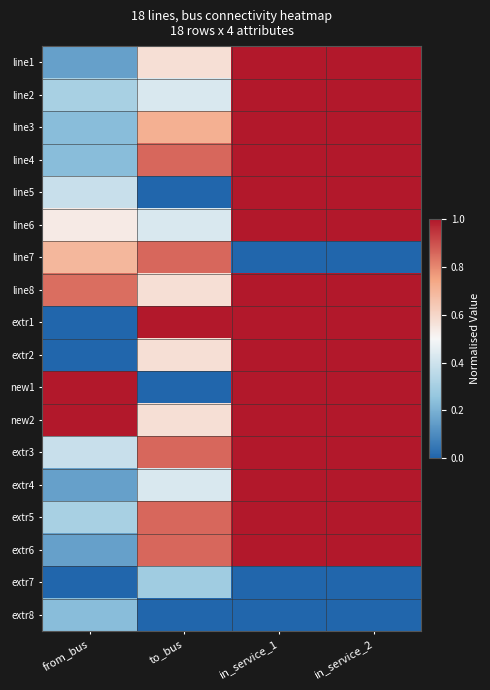

Reading right to left, extract all data points from this chart.

line1: in_service_2=1.0	in_service_1=1.0	to_bus=0.6	from_bus=0.2
line2: in_service_2=1.0	in_service_1=1.0	to_bus=0.4	from_bus=0.3
line3: in_service_2=1.0	in_service_1=1.0	to_bus=0.7	from_bus=0.2
line4: in_service_2=1.0	in_service_1=1.0	to_bus=0.9	from_bus=0.2
line5: in_service_2=1.0	in_service_1=1.0	to_bus=0.0	from_bus=0.4
line6: in_service_2=1.0	in_service_1=1.0	to_bus=0.4	from_bus=0.5
line7: in_service_2=0.0	in_service_1=0.0	to_bus=0.9	from_bus=0.7
line8: in_service_2=1.0	in_service_1=1.0	to_bus=0.6	from_bus=0.8
extr1: in_service_2=1.0	in_service_1=1.0	to_bus=1.0	from_bus=0.0
extr2: in_service_2=1.0	in_service_1=1.0	to_bus=0.6	from_bus=0.0
new1: in_service_2=1.0	in_service_1=1.0	to_bus=0.0	from_bus=1.0
new2: in_service_2=1.0	in_service_1=1.0	to_bus=0.6	from_bus=1.0
extr3: in_service_2=1.0	in_service_1=1.0	to_bus=0.9	from_bus=0.4
extr4: in_service_2=1.0	in_service_1=1.0	to_bus=0.4	from_bus=0.2
extr5: in_service_2=1.0	in_service_1=1.0	to_bus=0.9	from_bus=0.3
extr6: in_service_2=1.0	in_service_1=1.0	to_bus=0.9	from_bus=0.2
extr7: in_service_2=0.0	in_service_1=0.0	to_bus=0.3	from_bus=0.0
extr8: in_service_2=0.0	in_service_1=0.0	to_bus=0.0	from_bus=0.2